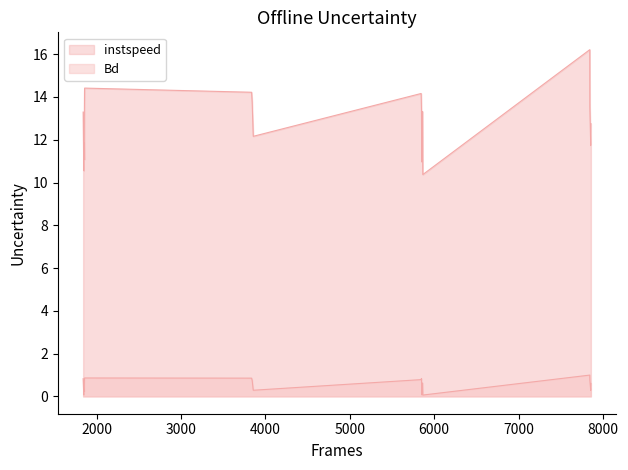

Which series changed the most between 1855.0 and 7854.0?

instspeed